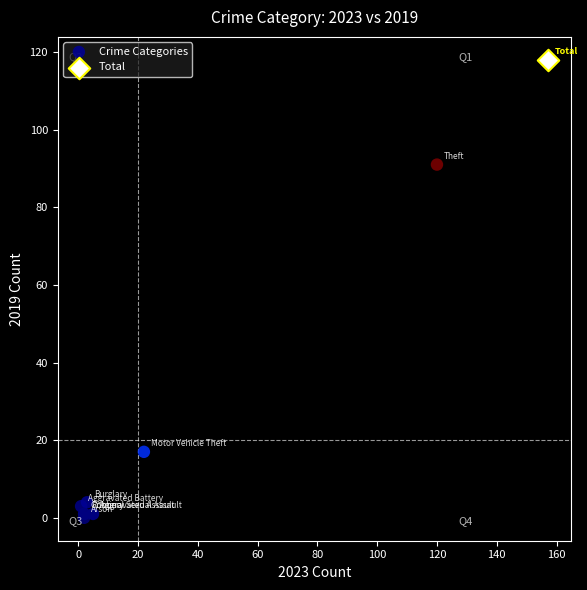

What are all the series names shown in the legend?

Crime Categories, Total